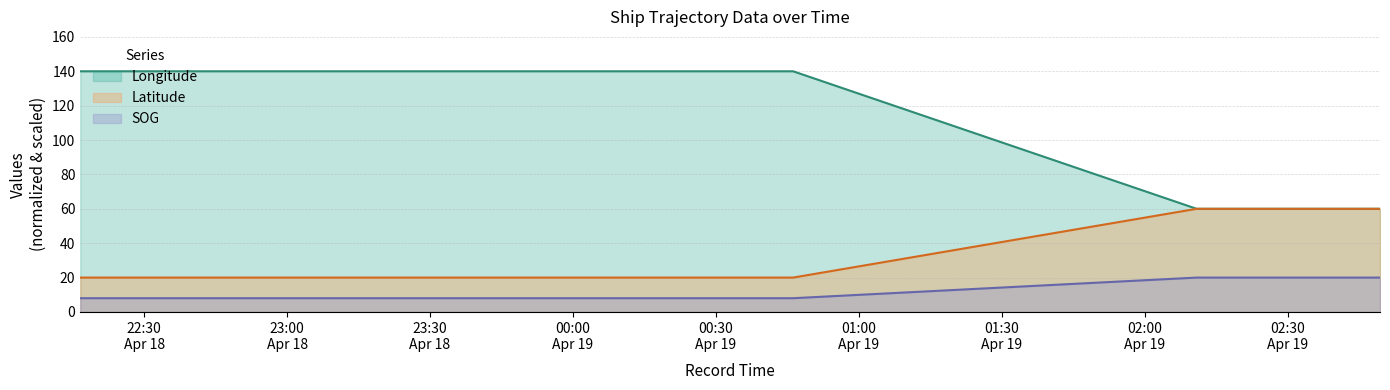

Is the value of SOG at 2024-04-19 02:10:53 greater than the value of Latitude at 2024-04-18 22:47:18?

Yes